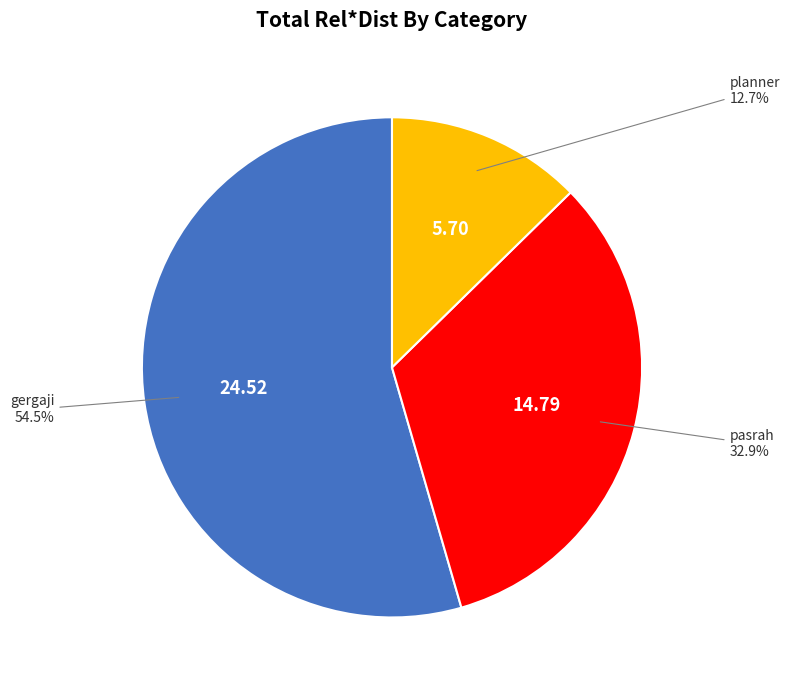

Is there a majority slice in this chart?

Yes